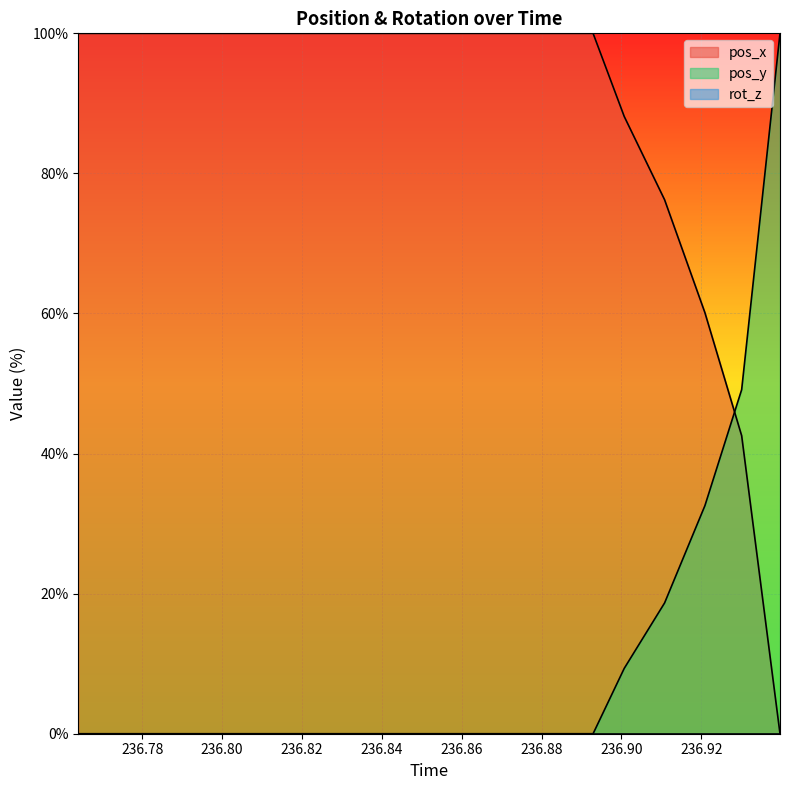

True or false: pos_x has a value of 100.0 at 236.8929.

True